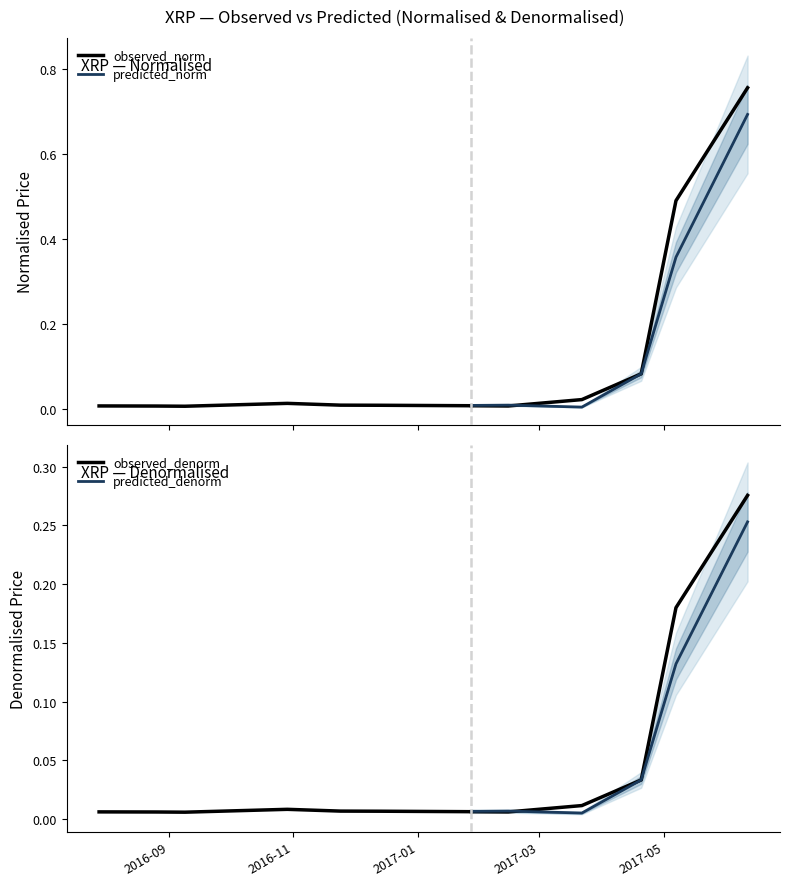

What is the difference between the highest and lowest values at 2017-05-07?

0.4